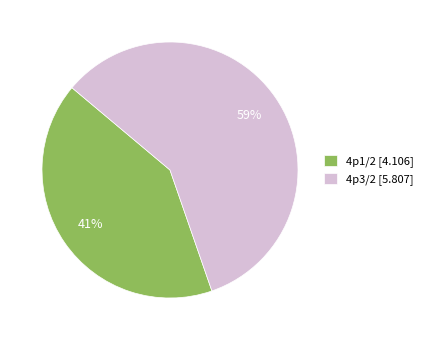

Which has a higher value, 4p3/2 [5.807] or 4p1/2 [4.106]?

4p3/2 [5.807]